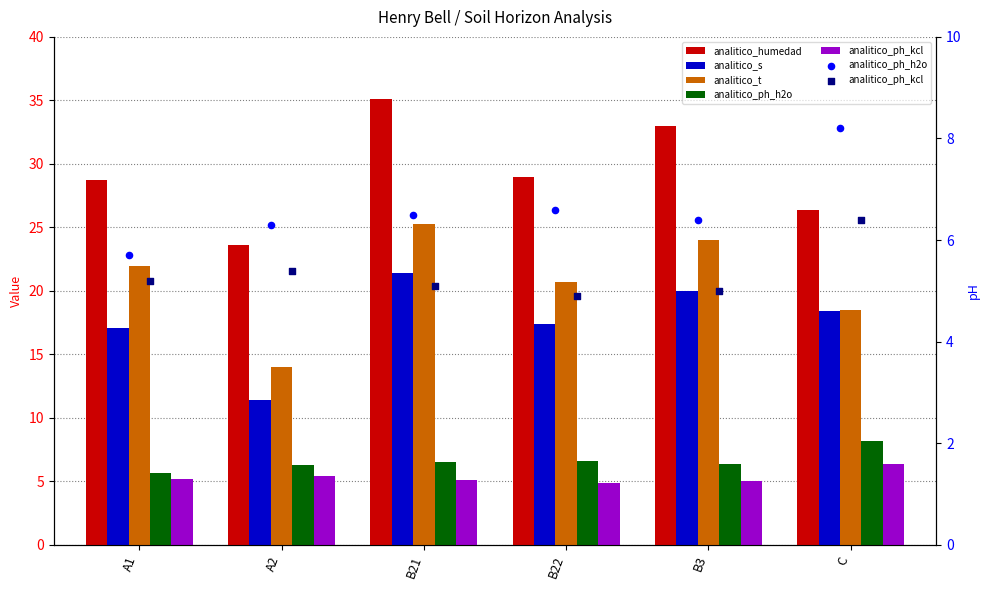

What are all the series names shown in the legend?

analitico_humedad, analitico_s, analitico_t, analitico_ph_h2o, analitico_ph_kcl